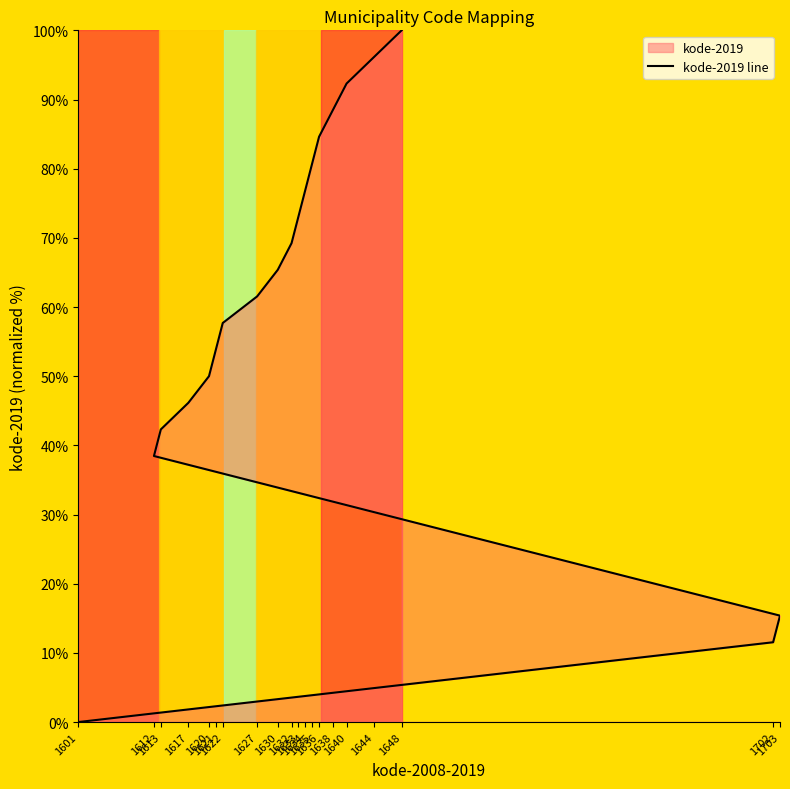

Between 1703 and 1612, which is larger?

1612